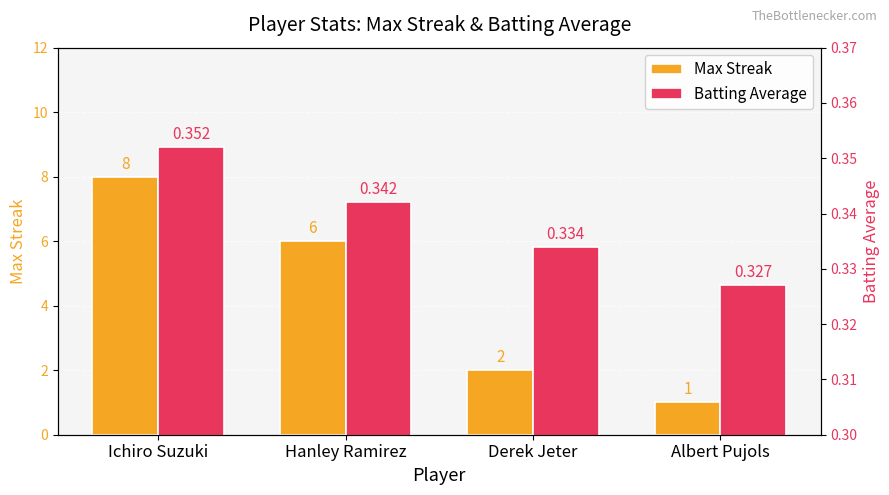

List the series in order of their overall mean, highest first.

Max Streak, Batting Average